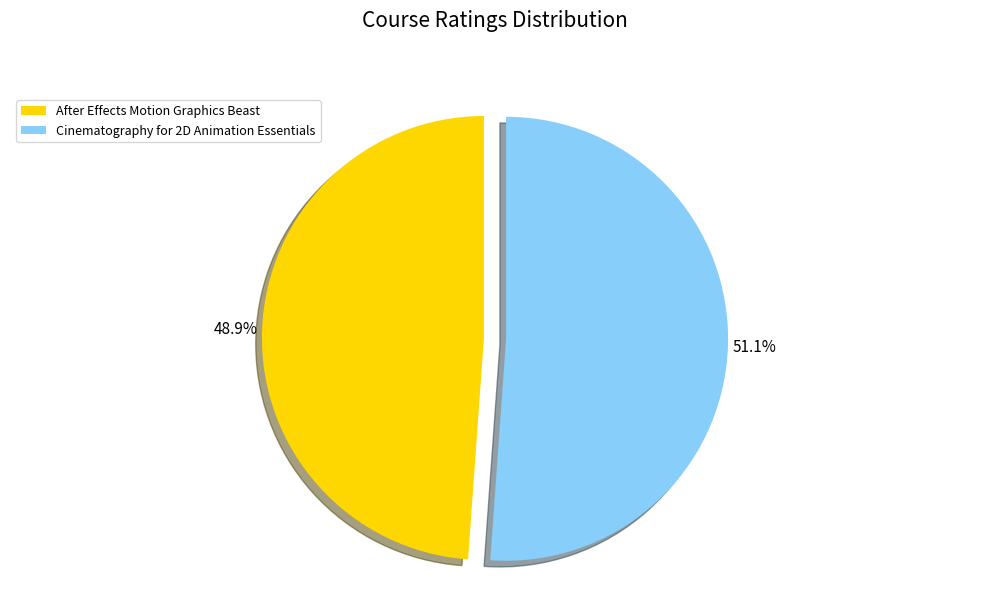

Which slice is the largest?

Cinematography for 2D Animation Essentials